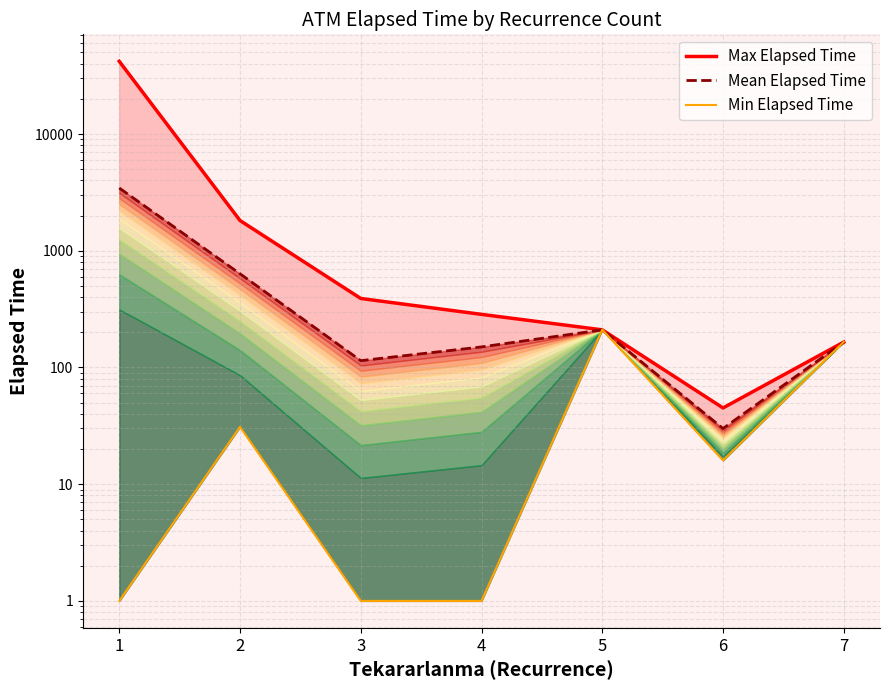

How many values in the Mean Elapsed Time series are below 165?

3